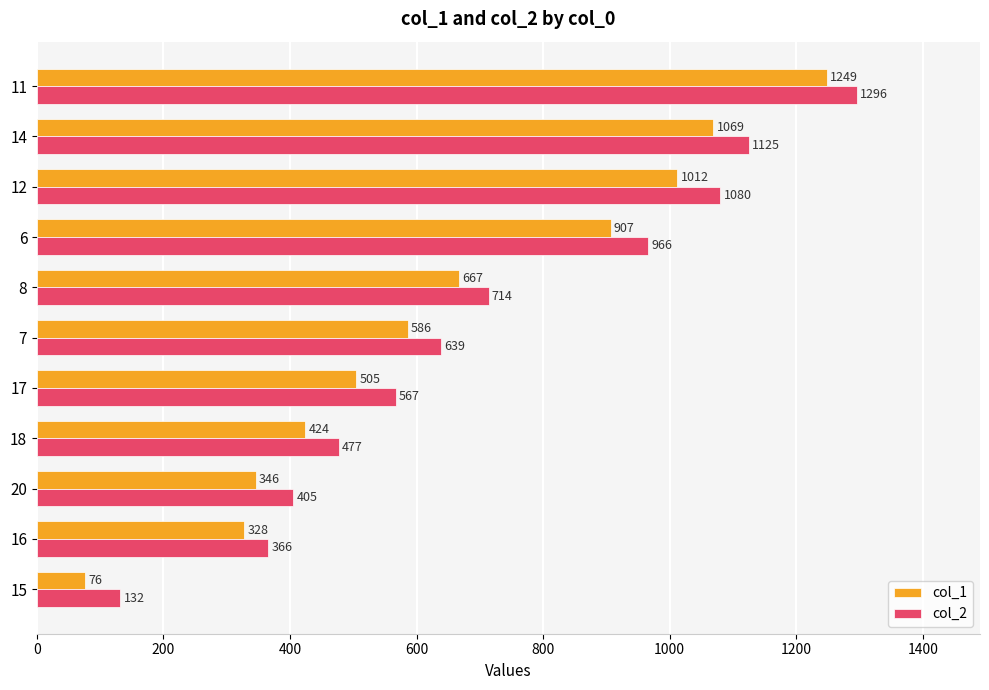

List the labels in order of col_1 value, smallest first.

15, 16, 20, 18, 17, 7, 8, 6, 12, 14, 11